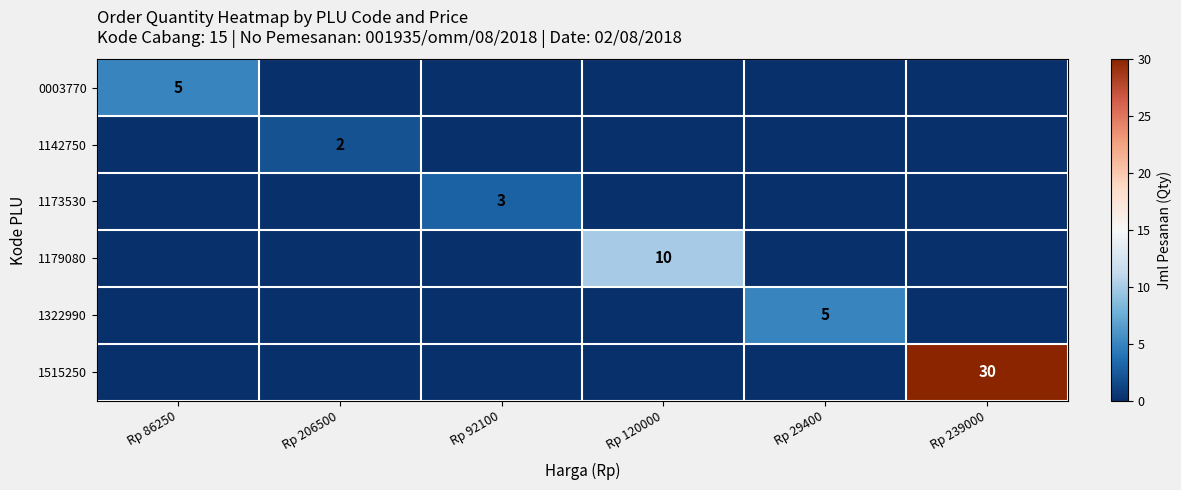

What is the total value across all series at Rp 239000?

30